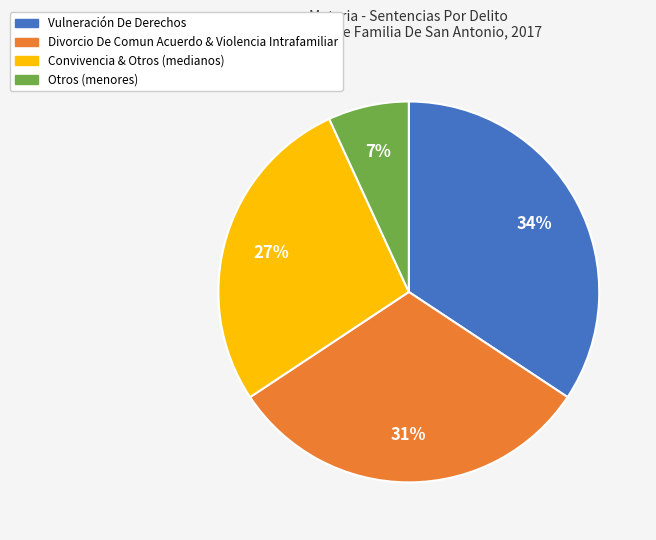

To the nearest percent, what is the average slice percentage?

25%